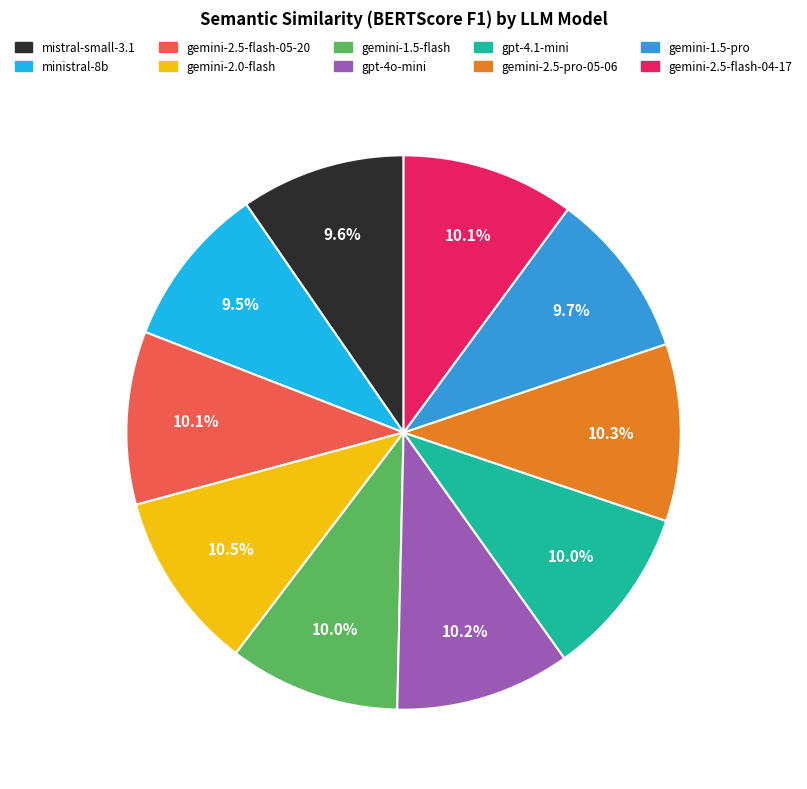

Is there any slice that represents more than half of the pie?

No